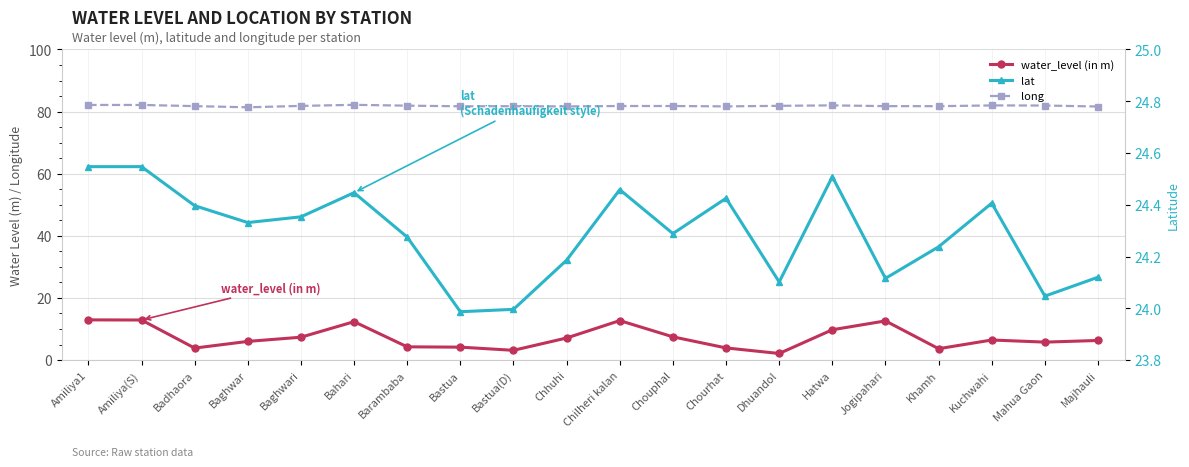

Which label corresponds to the smallest value in the chart?

Dhuandol